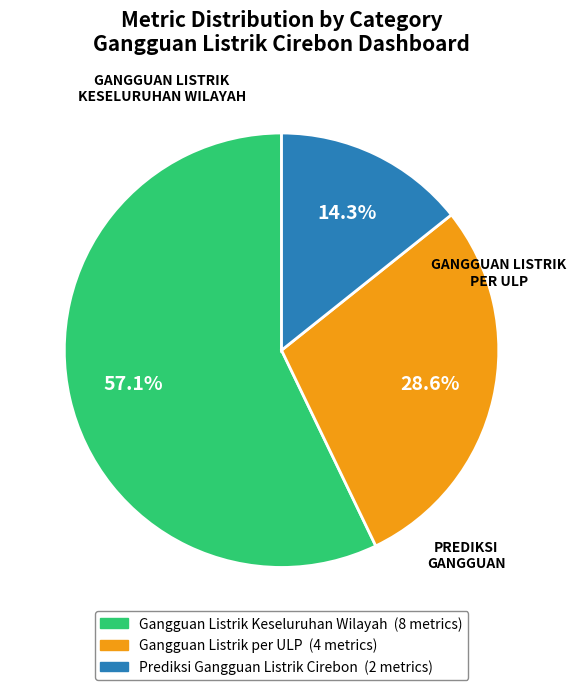

Is there any slice that represents more than half of the pie?

Yes